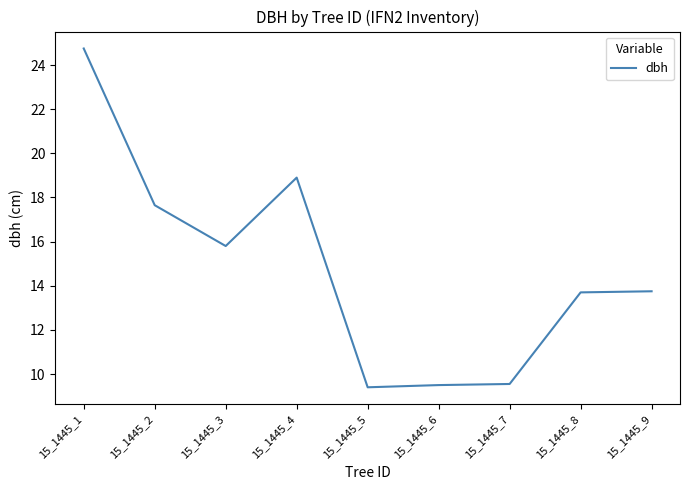

Which has a higher value, 15_1445_5 or 15_1445_2?

15_1445_2